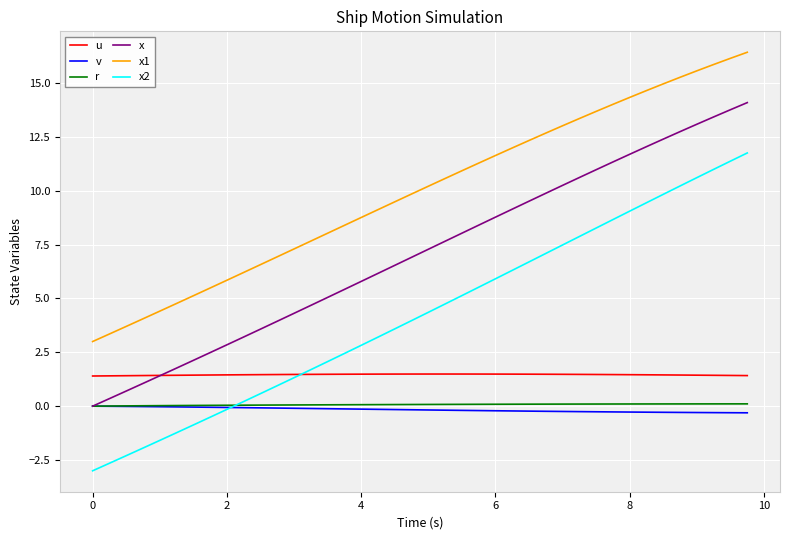

True or false: x2 and x1 intersect in this chart.

False